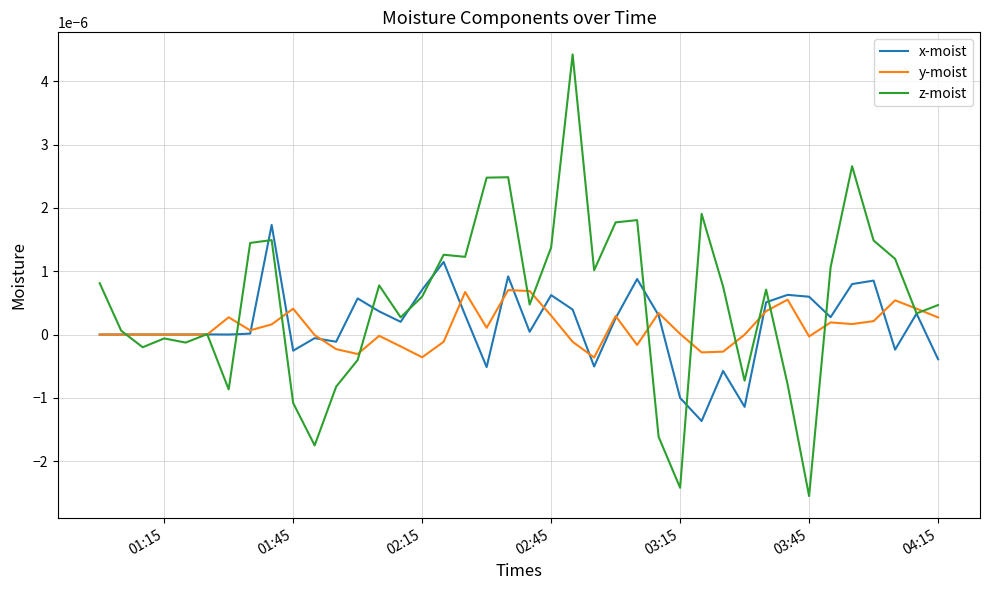

True or false: y-moist and x-moist intersect in this chart.

True